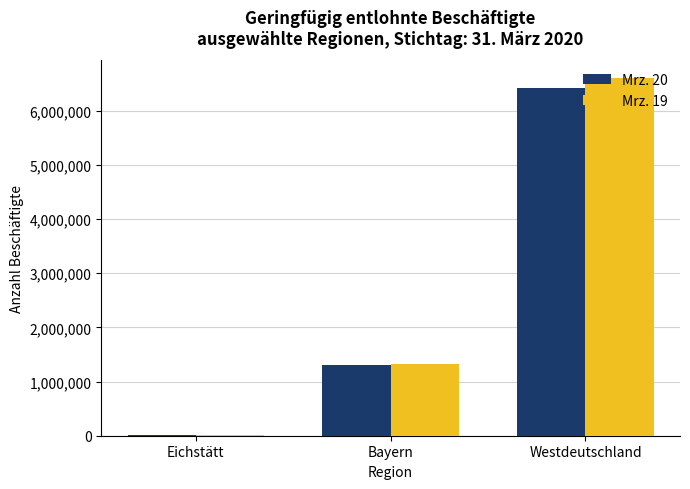

Reading left to right, what are all the values shown in this chart?

Mrz. 20: 10226	1307123	6415440
Mrz. 19: 10559	1332324	6597783